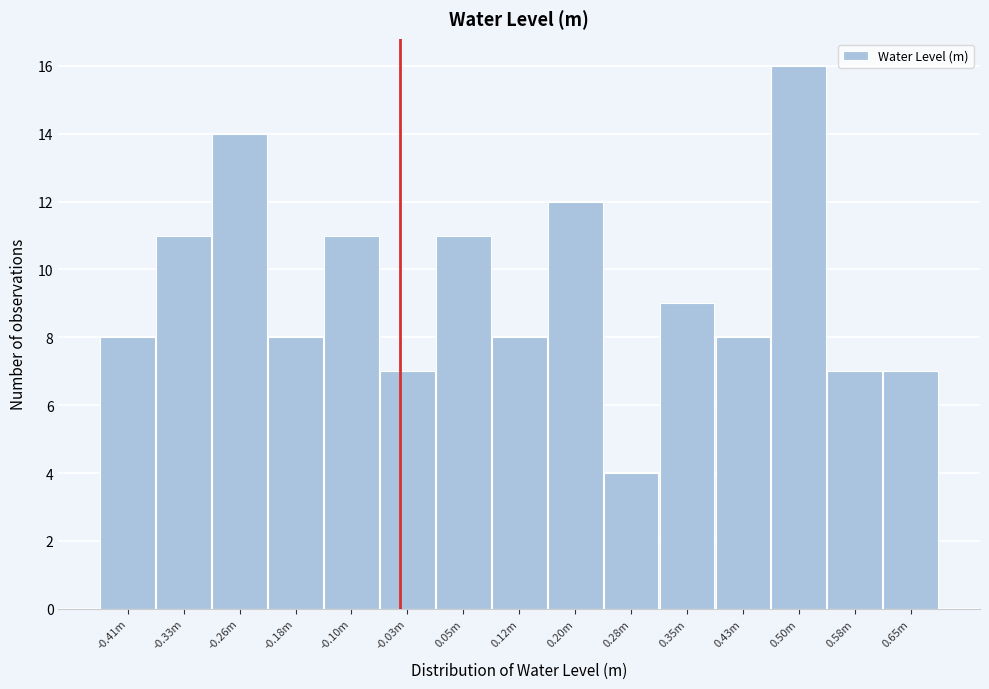

Reading left to right, list all the values displayed in this chart.

-0.41m=8	-0.33m=11	-0.26m=14	-0.18m=8	-0.10m=11	-0.03m=7	0.05m=11	0.12m=8	0.20m=12	0.28m=4	0.35m=9	0.43m=8	0.50m=16	0.58m=7	0.65m=7